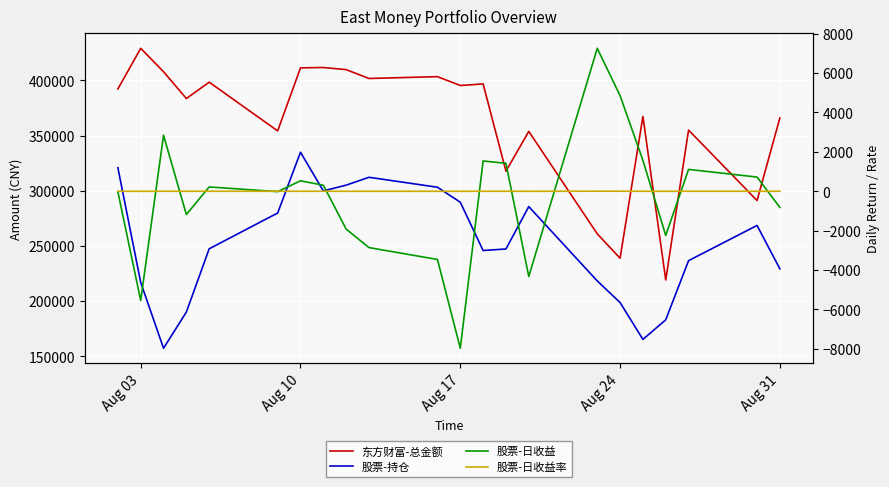

At which category does 股票-持仓 reach its first local peak?

Aug 10